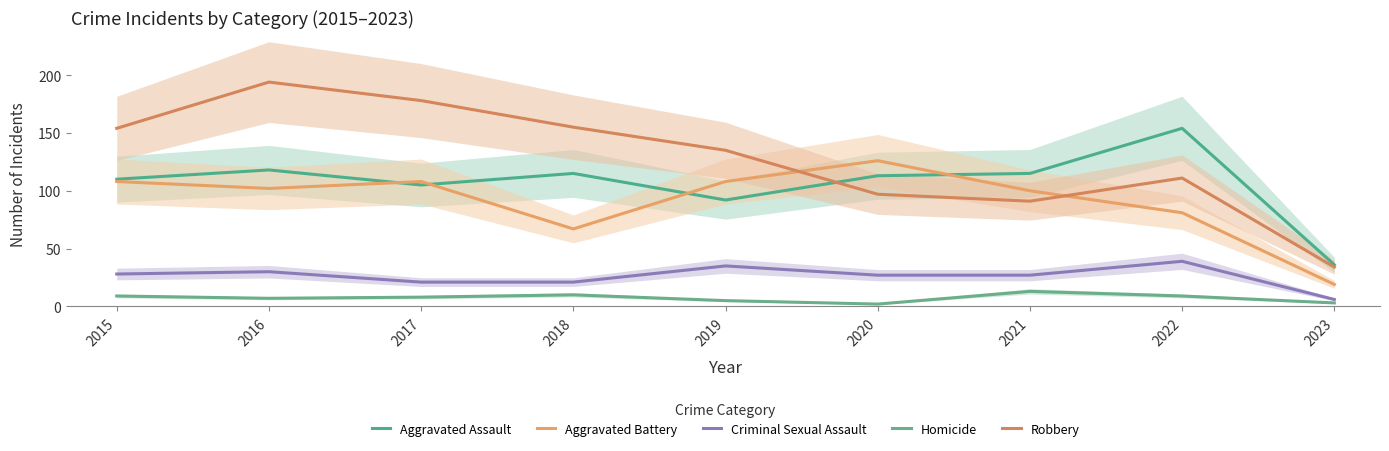

Which series has the widest spread of values?

Robbery